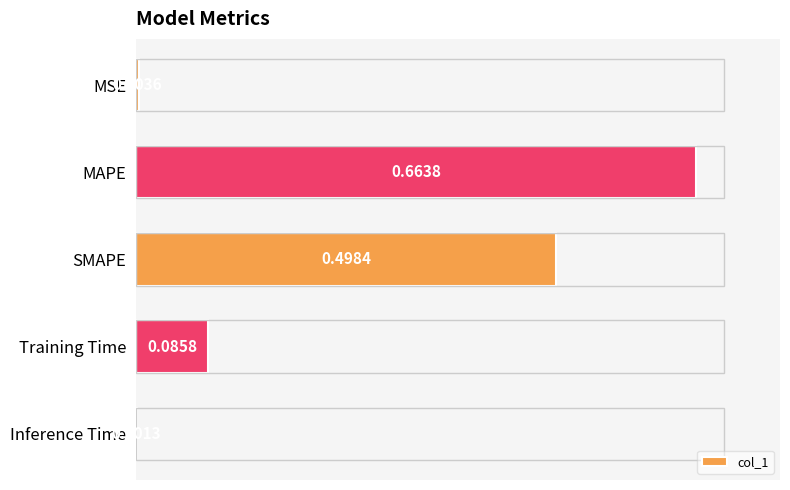

At which category does the chart reach its peak across all series?

MAPE